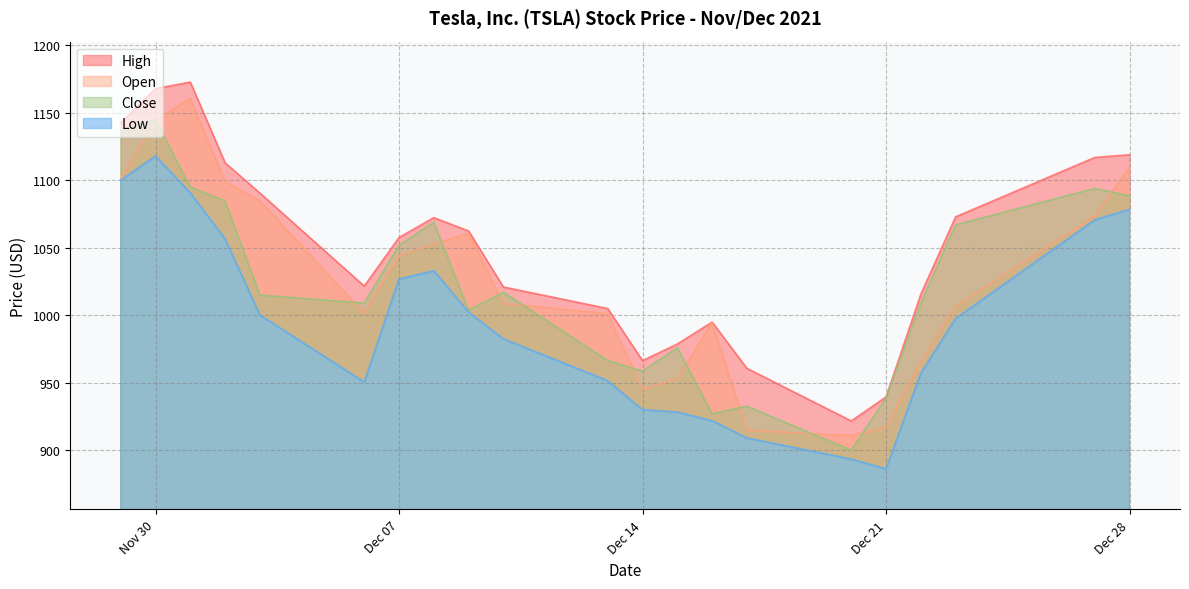

Which series has the largest total across all categories?

High